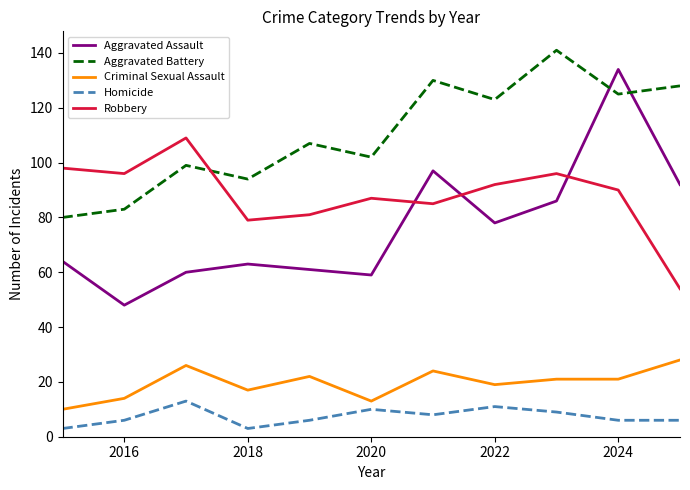

Which series has the widest spread of values?

Aggravated Assault